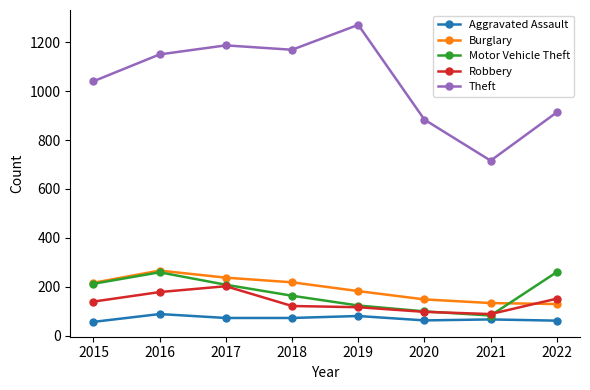

What is the difference between the second highest and minimum values in the Aggravated Assault series?

24